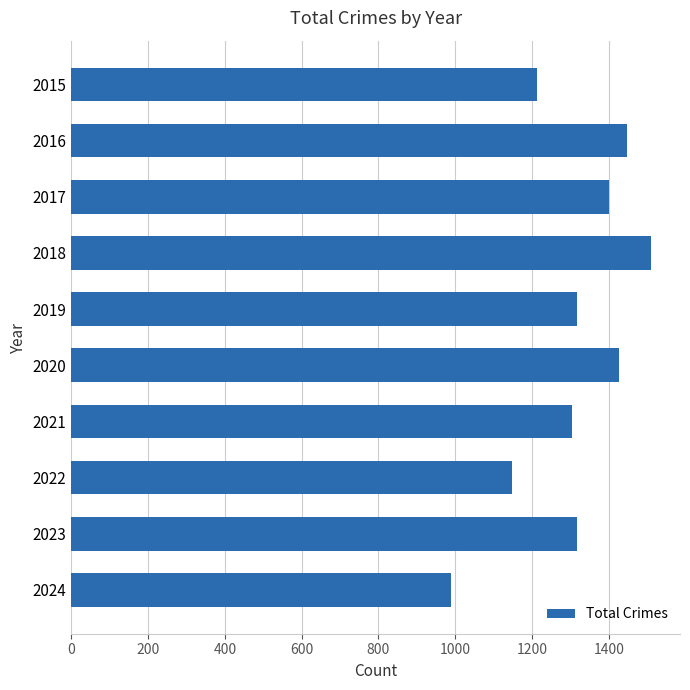

The value at 2019 is 1317. True or false?

True